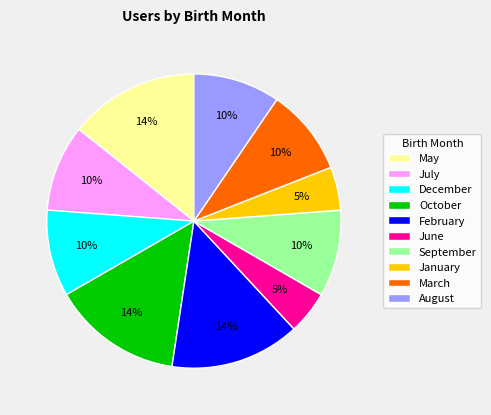

The February slice represents 6% of the pie. True or false?

False